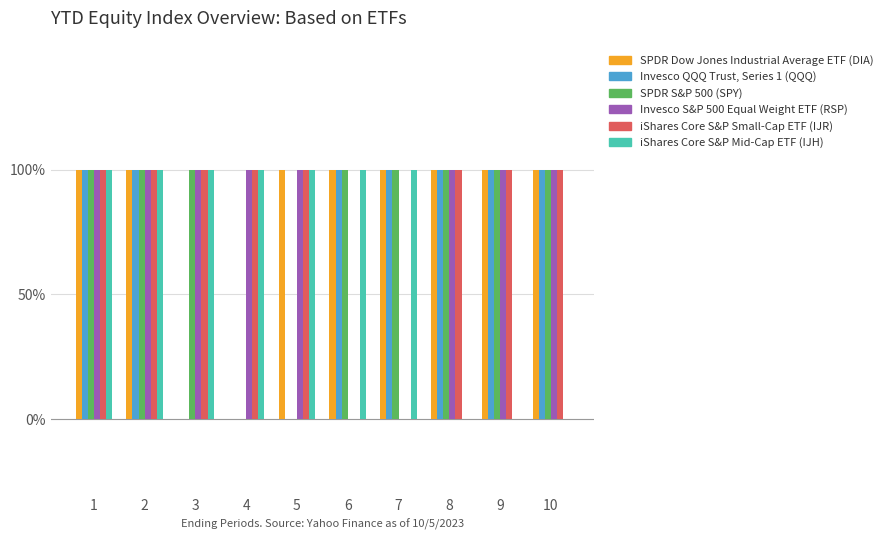

Which label corresponds to the smallest value in the chart?

3